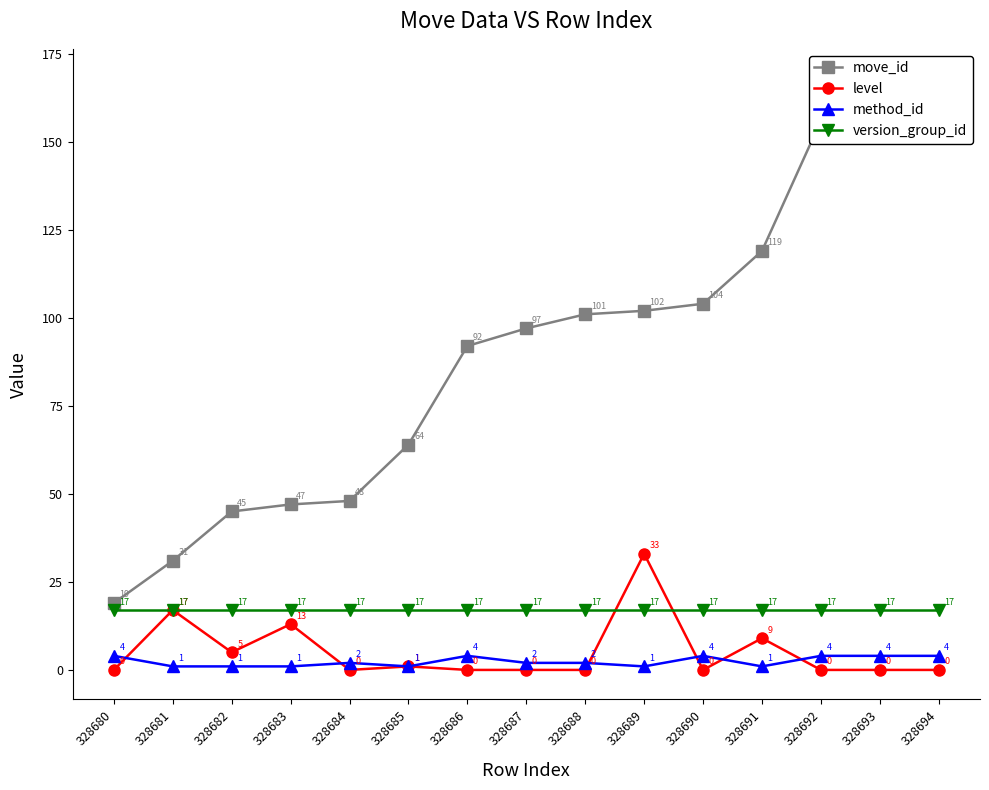

Where is method_id nearest to the value 2?

328684